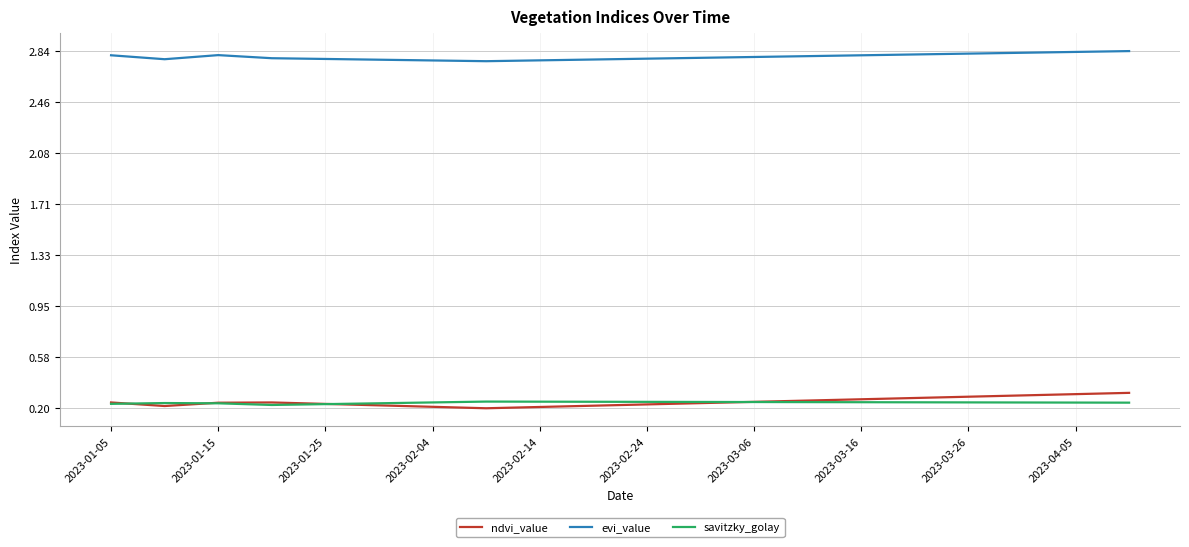

True or false: evi_value and ndvi_value intersect in this chart.

False